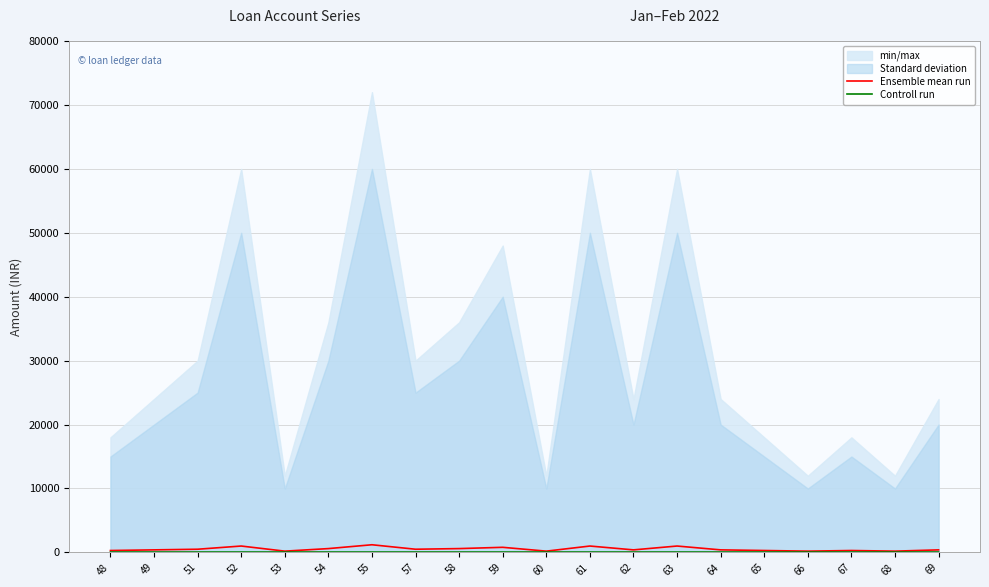

Between 61 and 62, which is larger?

61